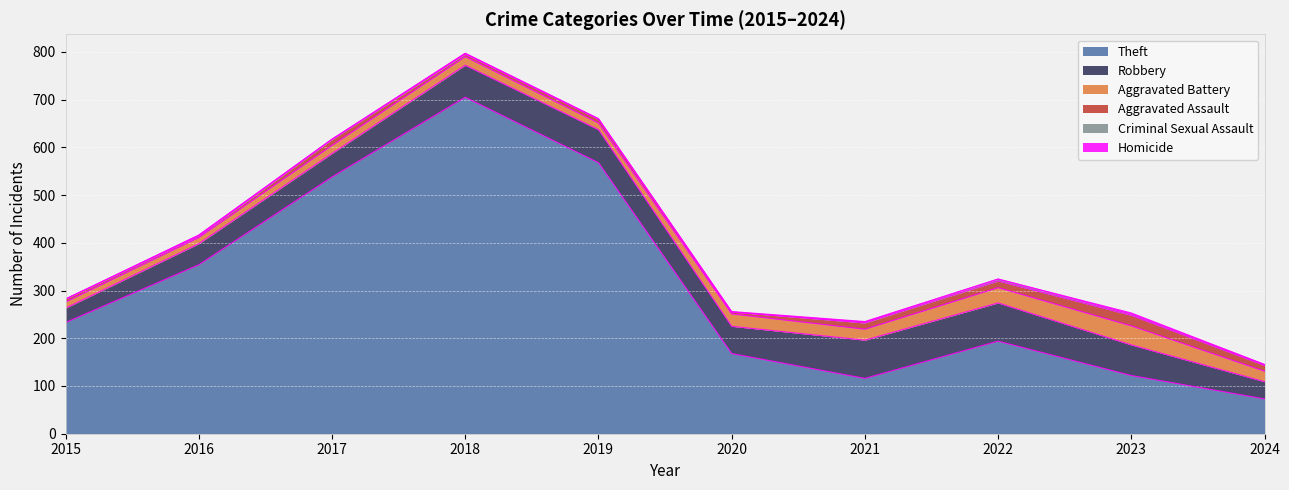

What is the difference between the maximum and minimum values in the Homicide series?

2